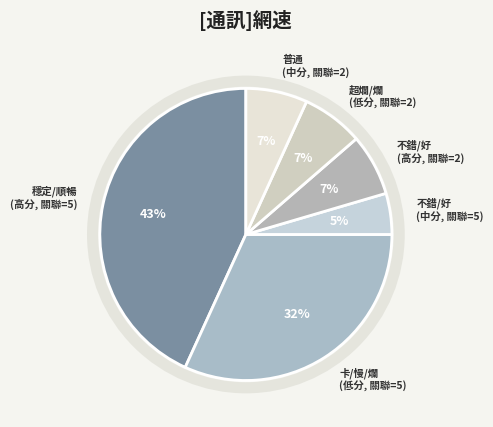

Which slice is the largest?

穩定/順暢 (高分, 關聯=5)